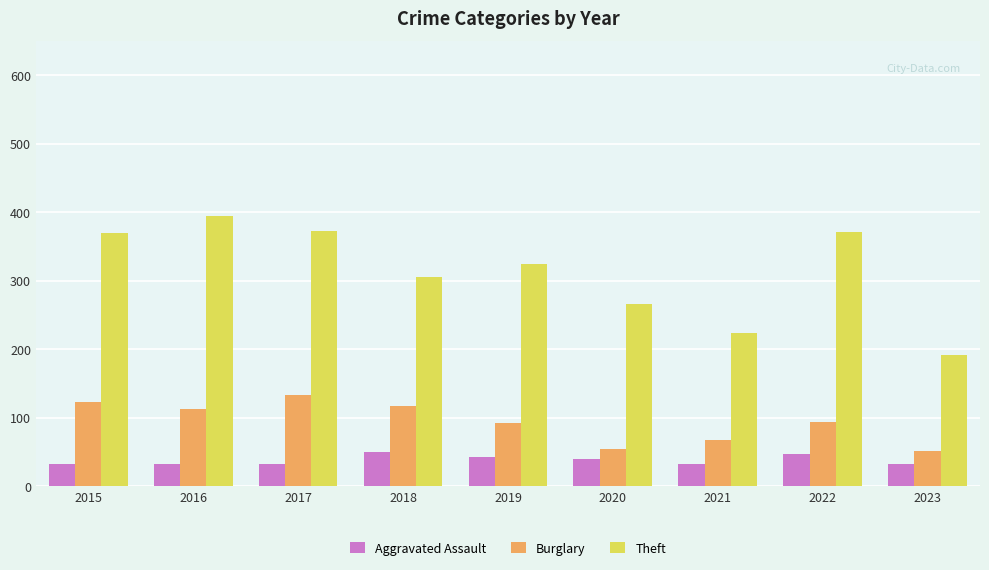

How many categories are shown in the chart?

9